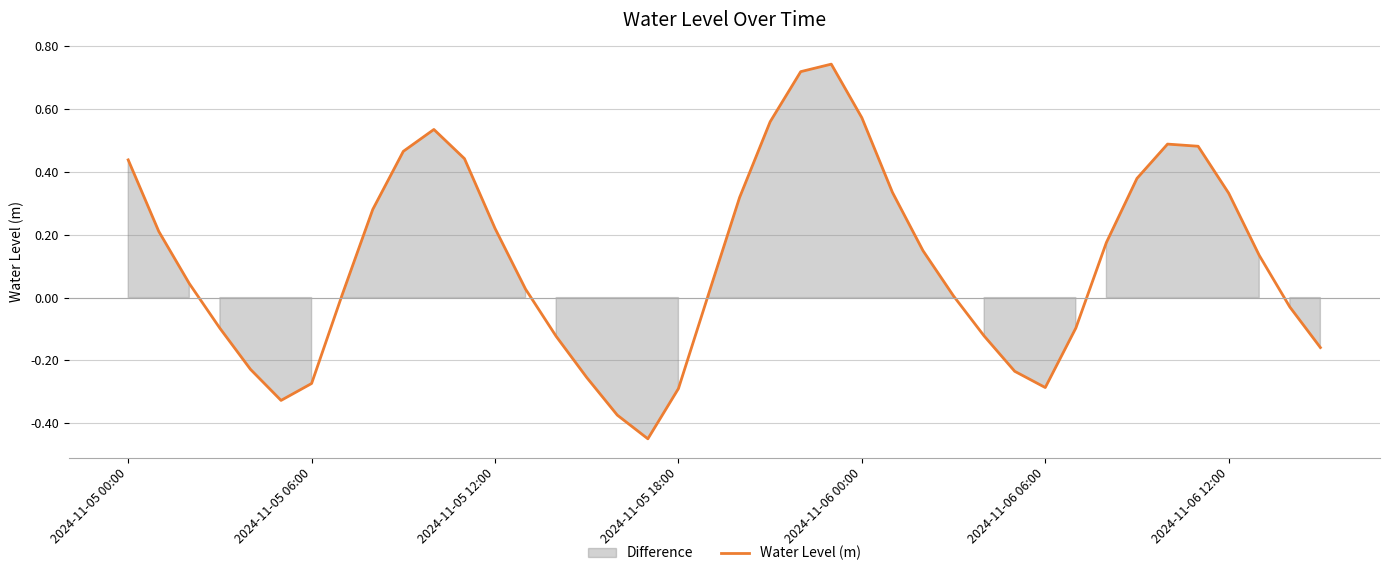

Is it true that Water Level (m) equals -0.2 at 2024-11-06 06:00?

False